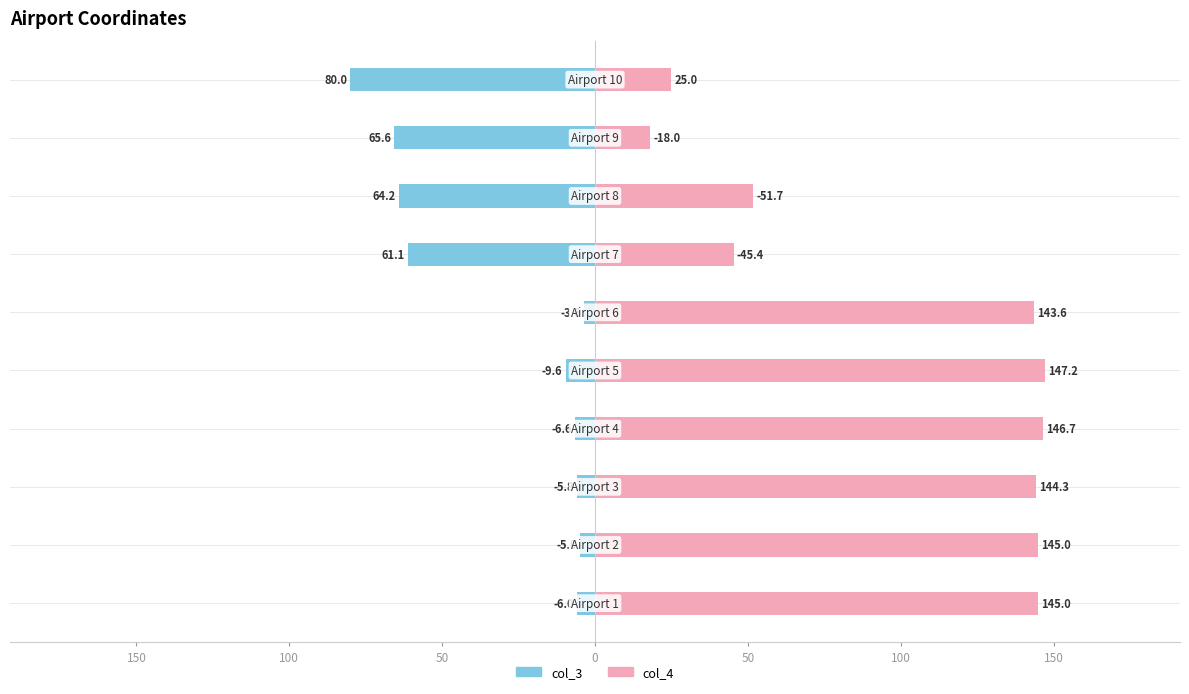

How many series are shown in this chart?

2